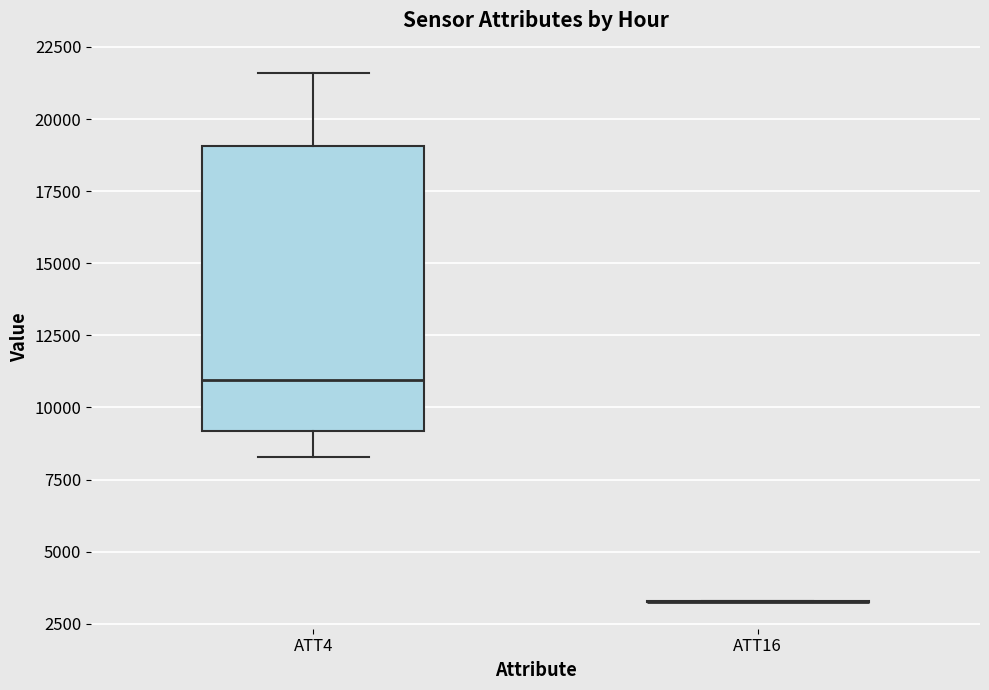

Reading left to right, read every box against the y-axis: the position of its median line, the range the box covers, and the ends of its whiskers. The values are not printed on the chart, so give them approximately, as read against the axis.

ATT4: median 11000, box 9000 to 19000, whiskers 8500 to 21500
ATT16: box collapsed to a line at 3500, whiskers 3000 to 3500